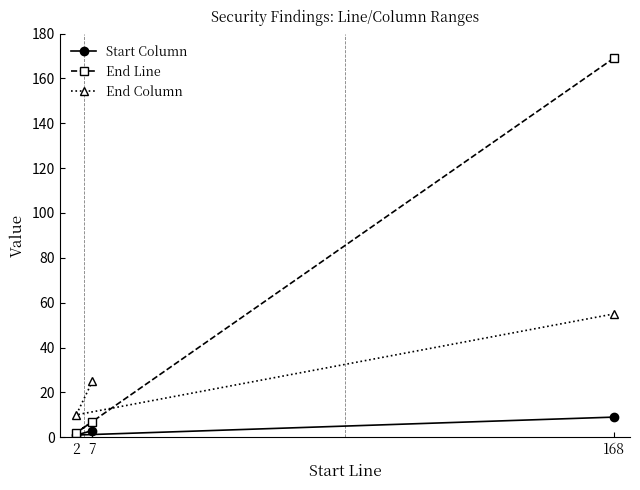

Where is Start Column nearest to the value 5?

7